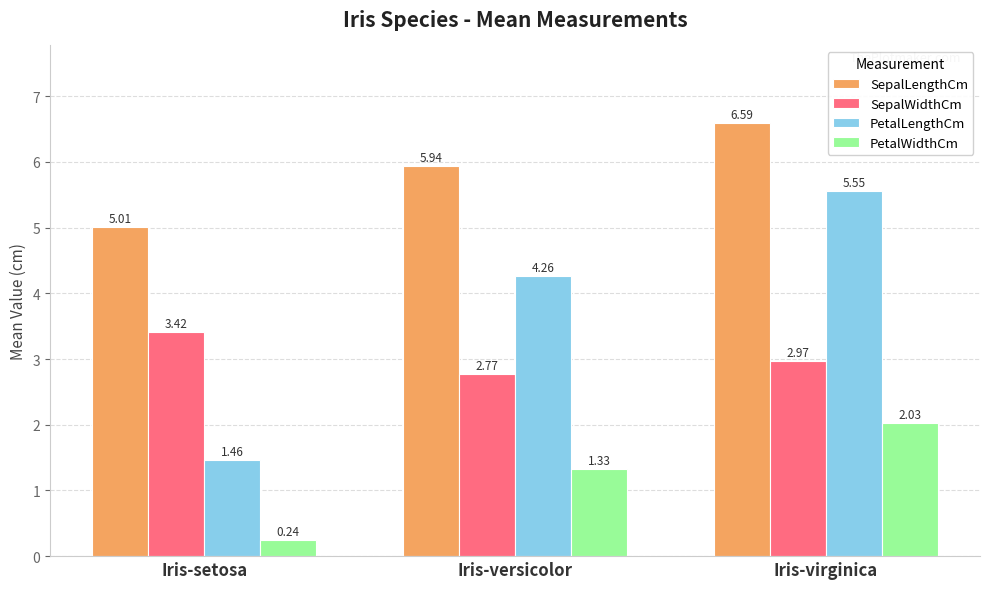

At which label does PetalLengthCm reach its minimum?

Iris-setosa